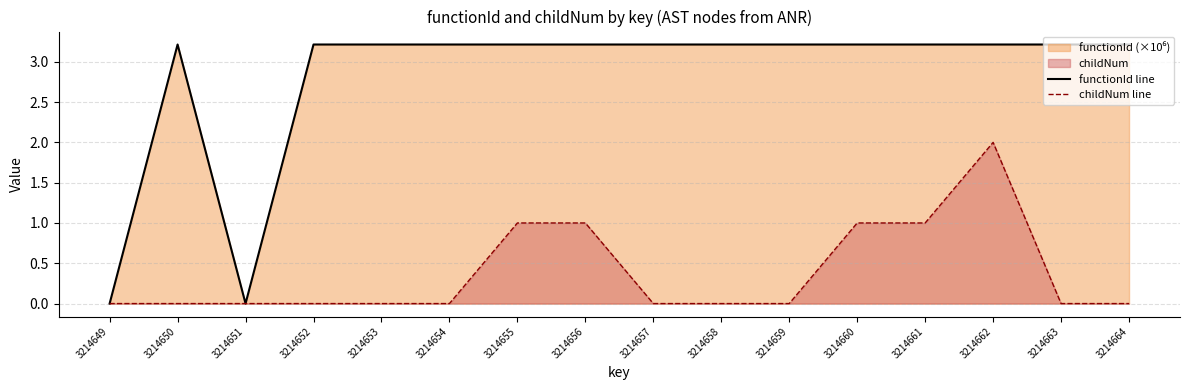

True or false: childNum line and functionId line cross at least once.

False